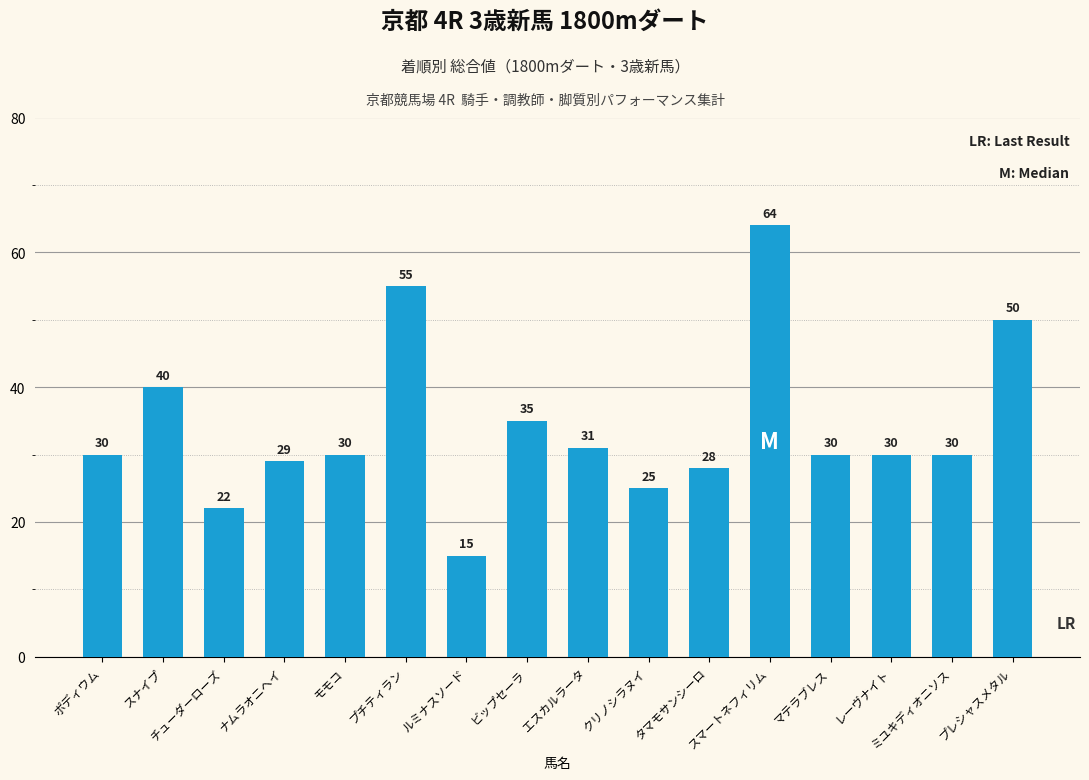

How many bars are there in total?

16